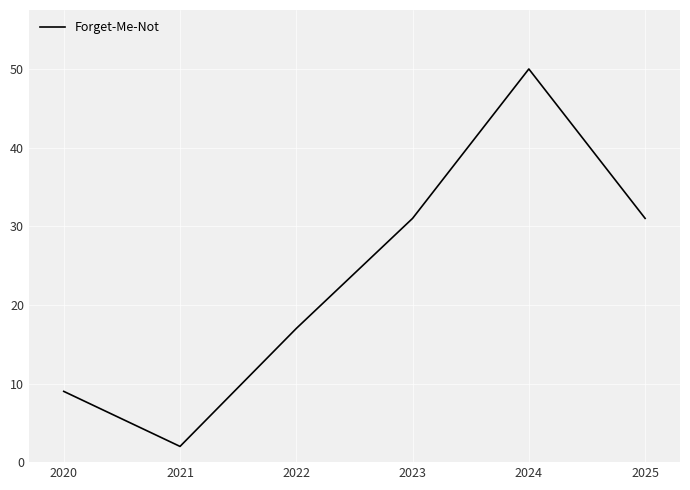

What is the sum of the values at 2021 and 2025?

33